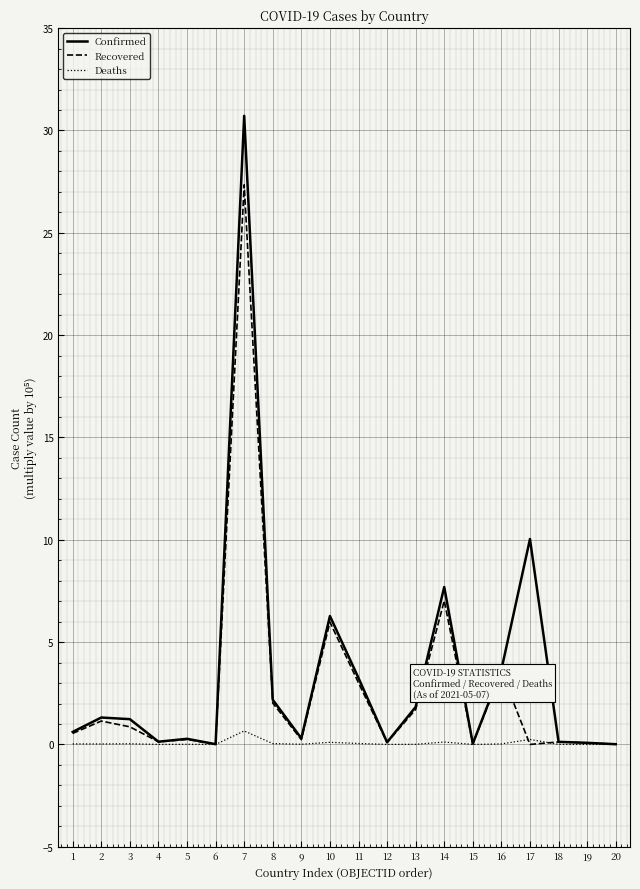

At how many categories does at least one series exceed 8?

2